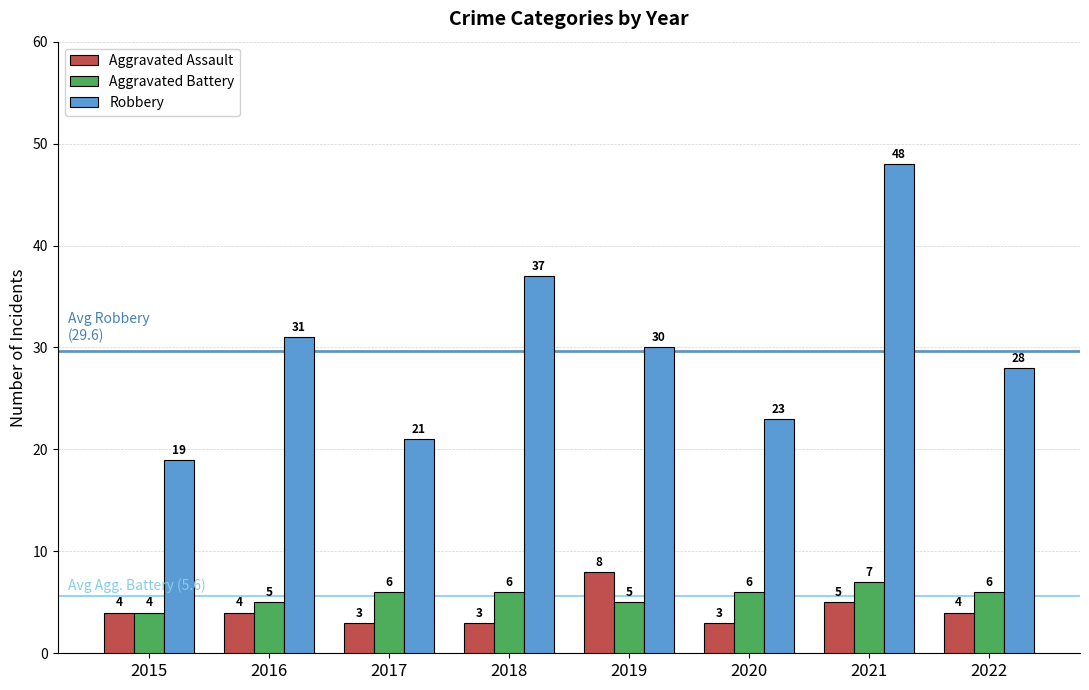

What is the difference between the highest and lowest values at 2015?

15